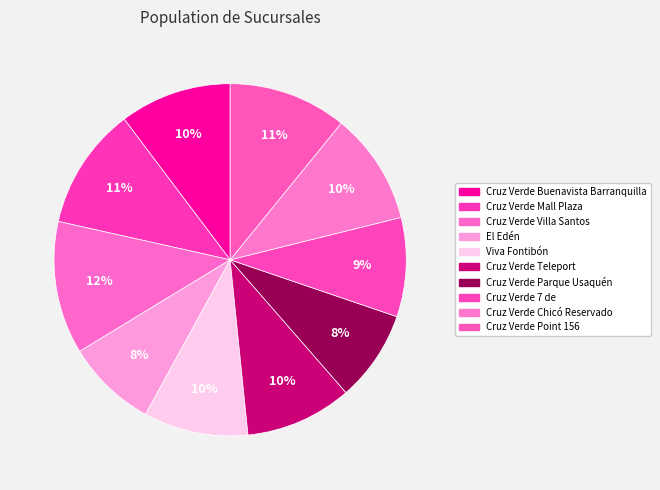

Count the number of slices in the pie.

10